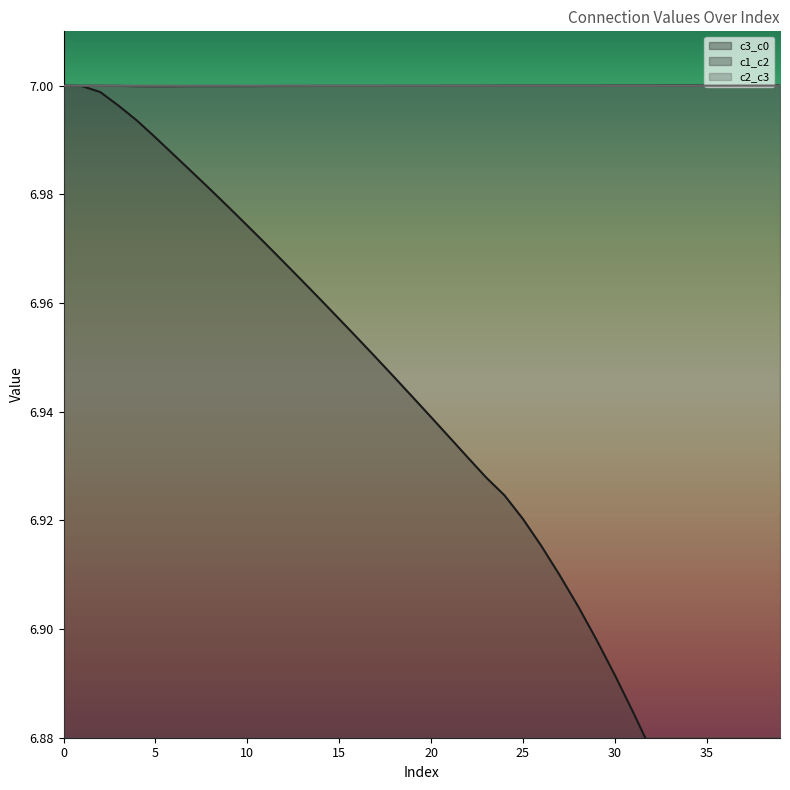

True or false: c2_c3 and c3_c0 cross at least once.

False